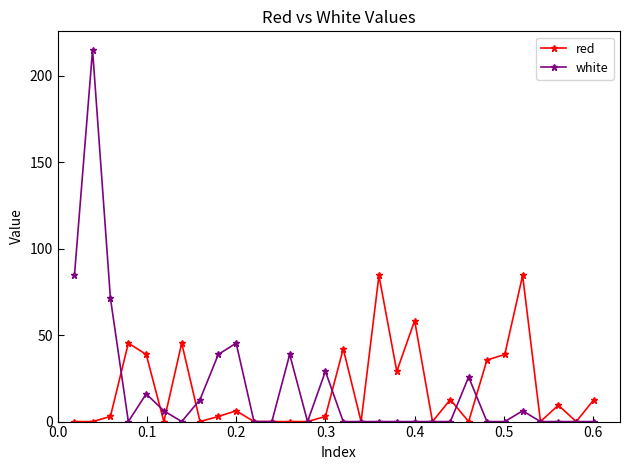

What is the value of the white point at the 15th from the left?

29.0